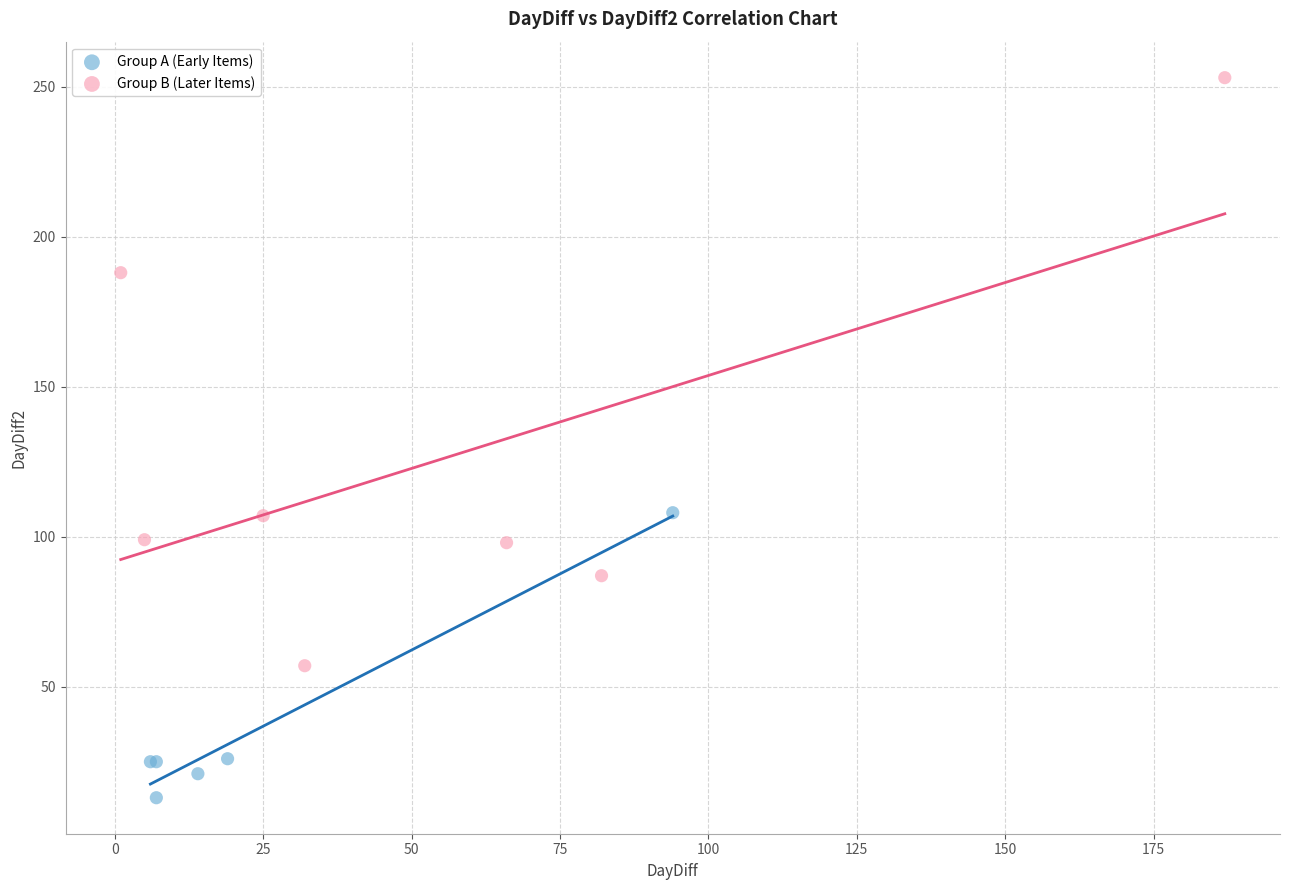

Which series contains the highest Y value?

Group B (Later Items)